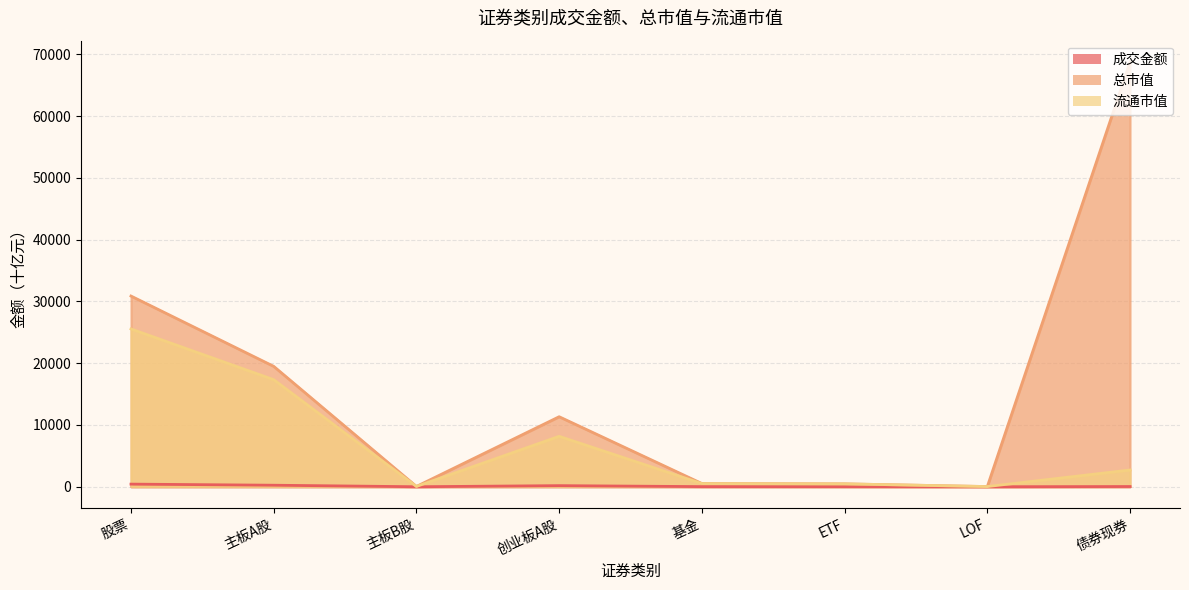

What is the difference between the 流通市值 values at ETF and 债券现券?

2245.6